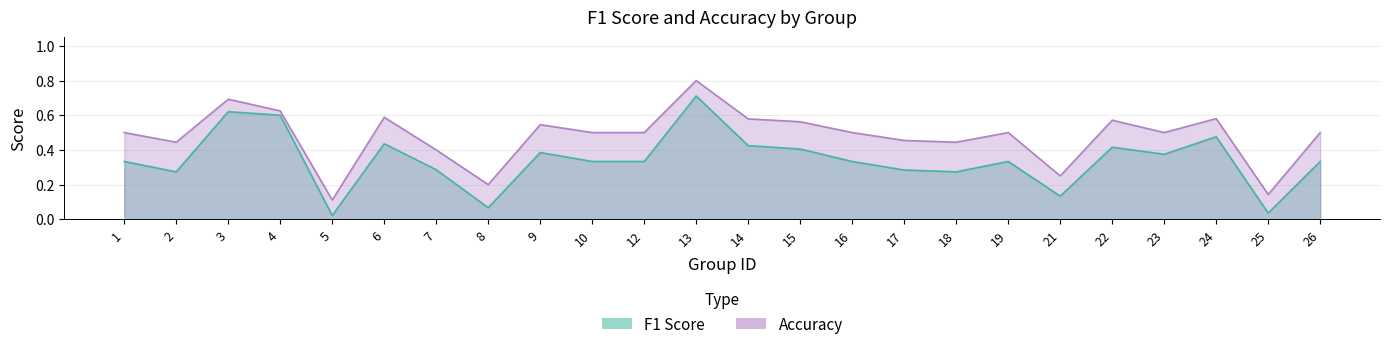

Is the value of accuracy at 22 greater than the value of f1 at 16?

Yes